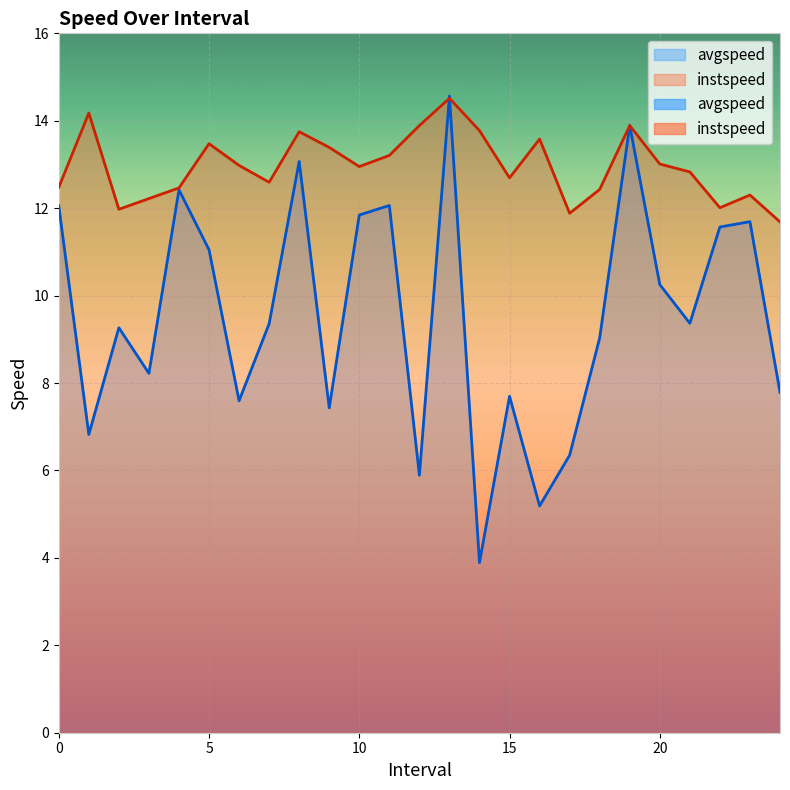

At which category does instspeed reach its first local peak?

1.0